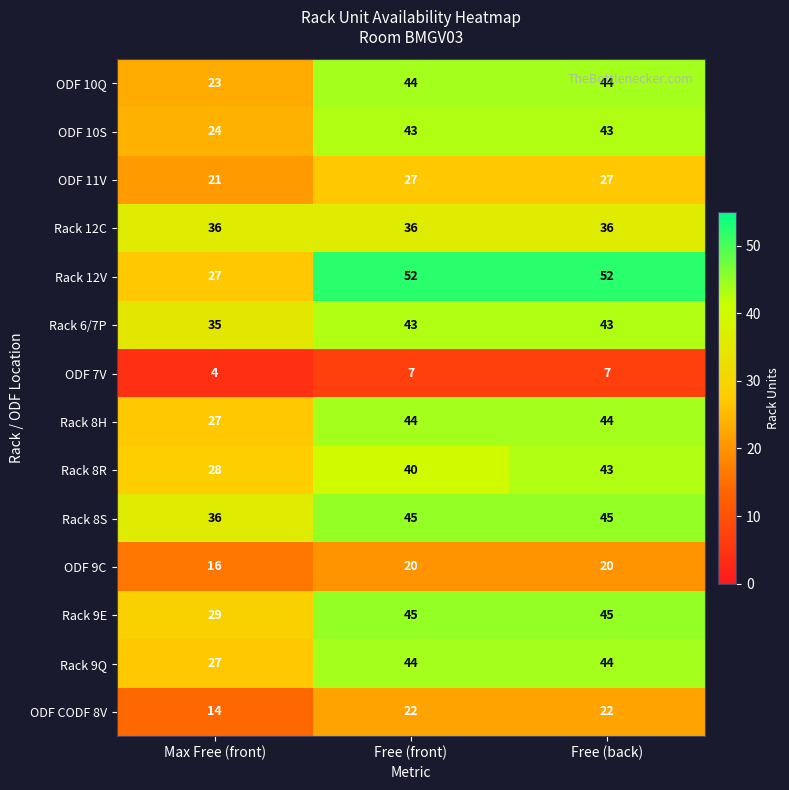

At how many categories does at least one series exceed 12?

3